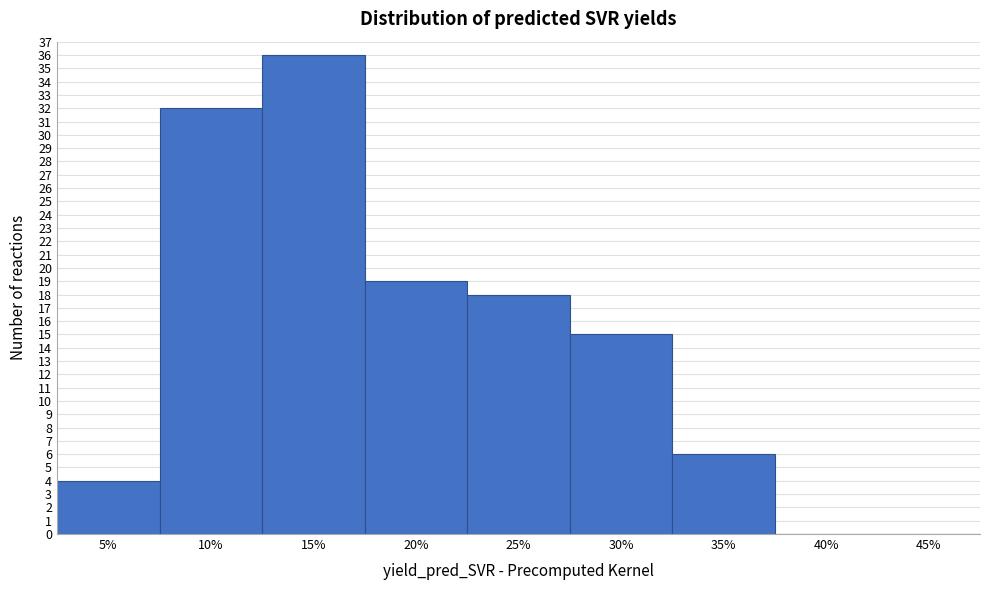

Reading left to right, list all the values displayed in this chart.

5%=4	10%=32	15%=36	20%=19	25%=18	30%=15	35%=6	40%=0	45%=0